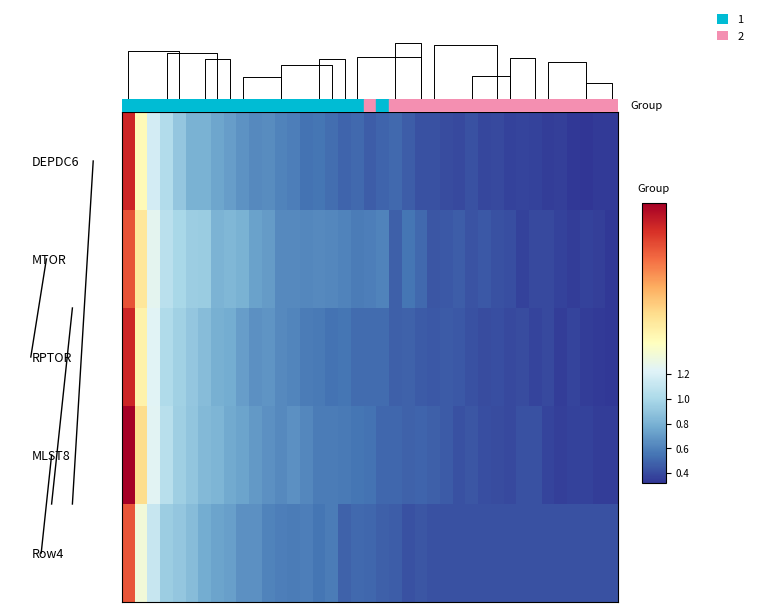

What is the greatest value displayed?

2.6